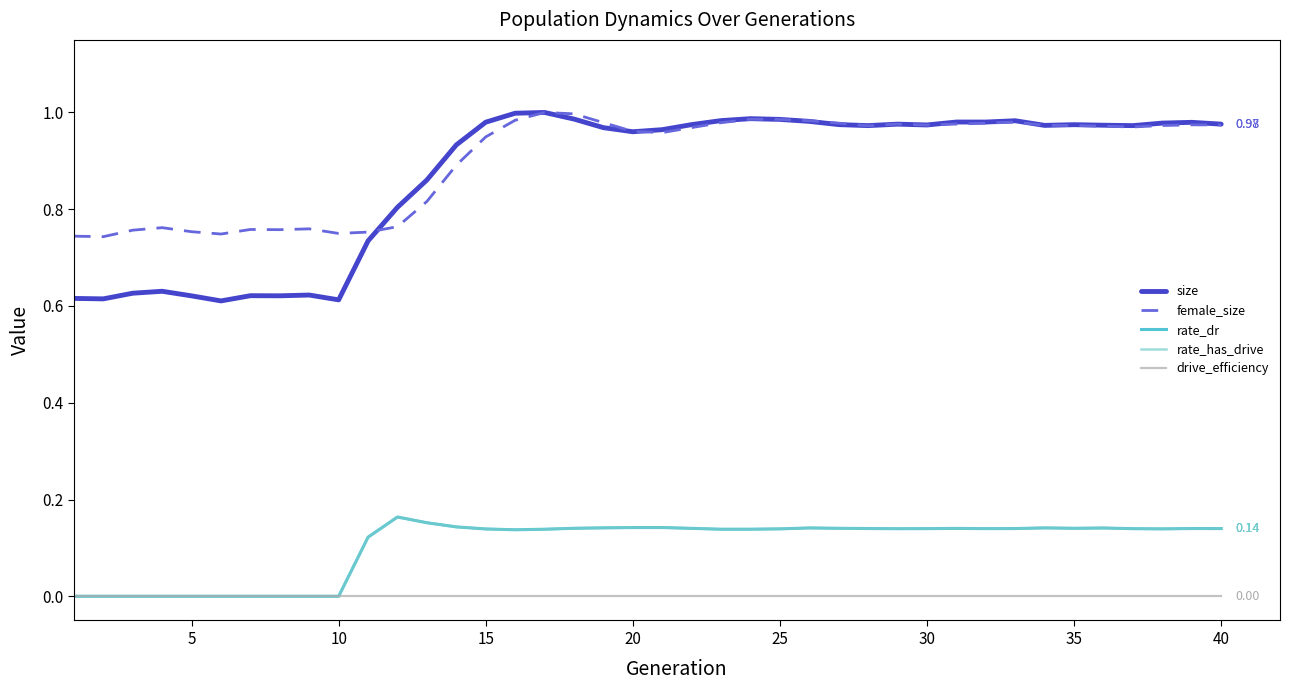

Is this an area chart (filled region under the line)?

No